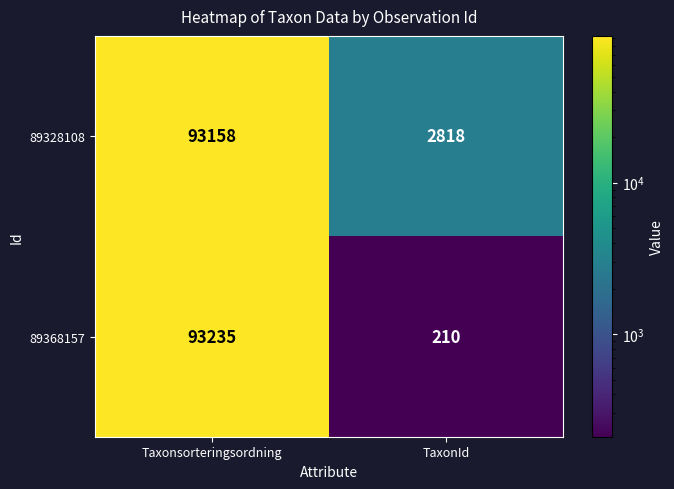

Reading left to right, transcribe all the data shown in this chart.

89328108: Taxonsorteringsordning=93158	TaxonId=2818
89368157: Taxonsorteringsordning=93235	TaxonId=210